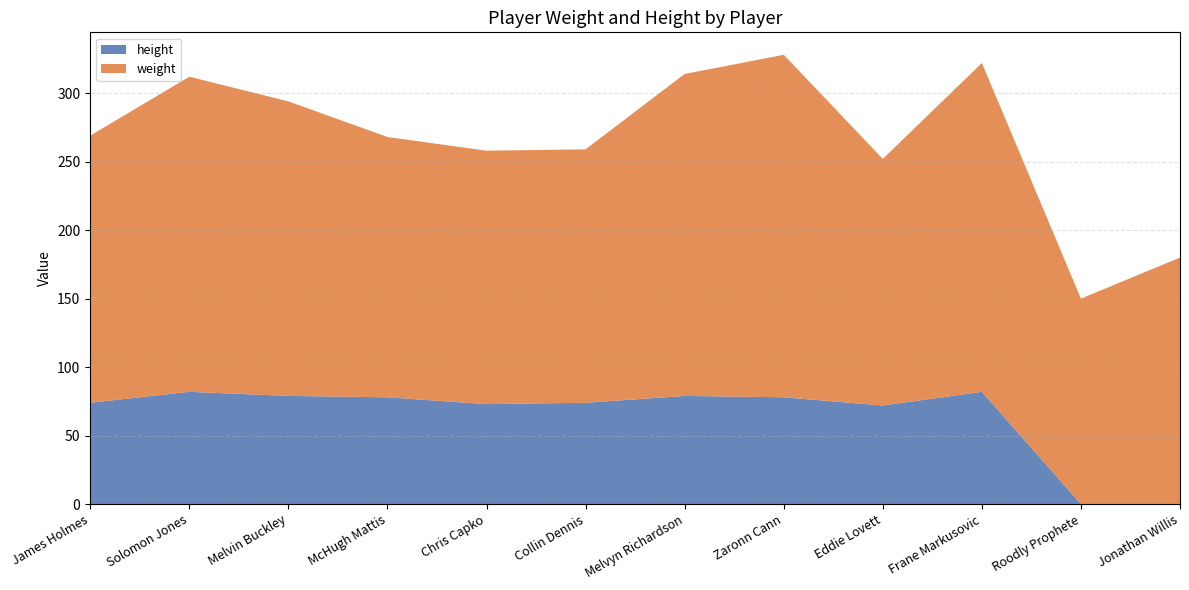

Reading left to right, extract all data points from this chart.

weight: James Holmes=195	Solomon Jones=230	Melvin Buckley=215	McHugh Mattis=190	Chris Capko=185	Collin Dennis=185	Melvyn Richardson=235	Zaronn Cann=250	Eddie Lovett=180	Frane Markusovic=240	Roodly Prophete=150	Jonathan Willis=180
height: James Holmes=74	Solomon Jones=82	Melvin Buckley=79	McHugh Mattis=78	Chris Capko=73	Collin Dennis=74	Melvyn Richardson=79	Zaronn Cann=78	Eddie Lovett=72	Frane Markusovic=82	Roodly Prophete=0	Jonathan Willis=0